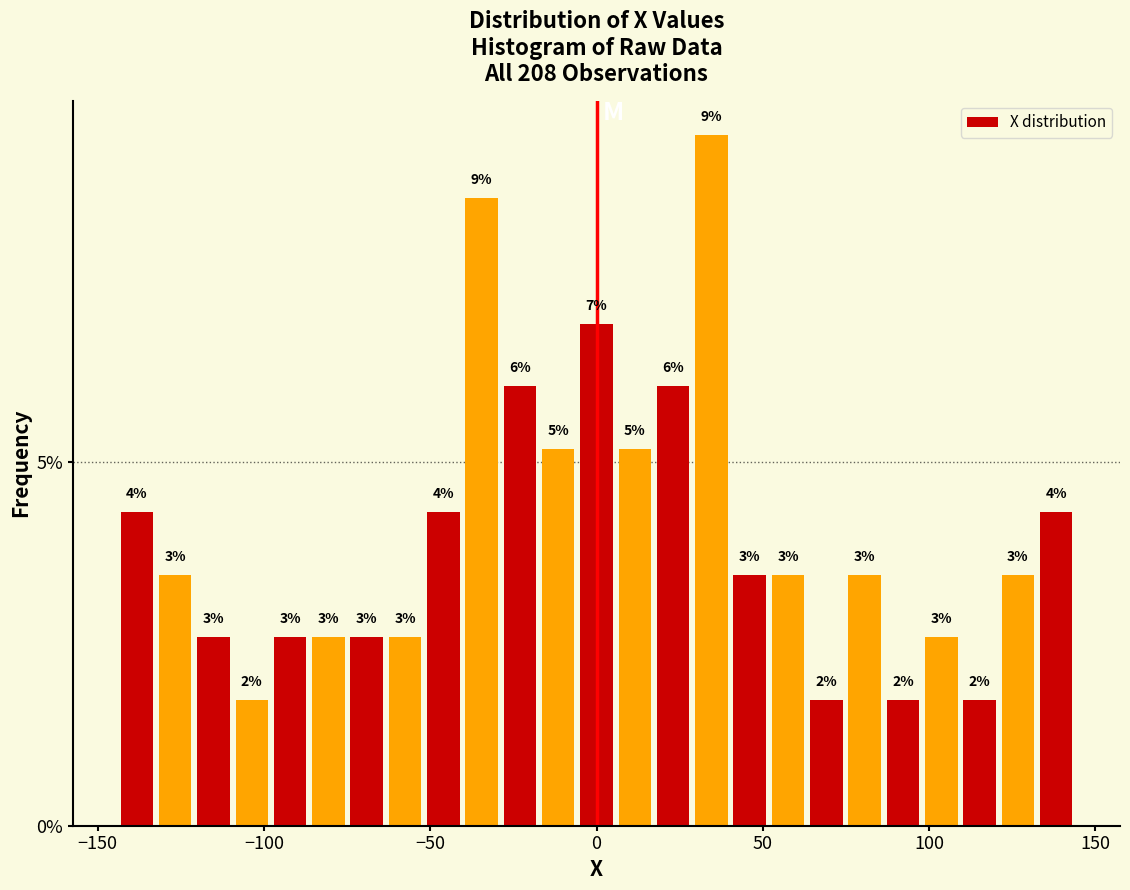

Around what value on the x-axis is the tallest bar? Give the approximate position of its centre, as read against the axis.

35